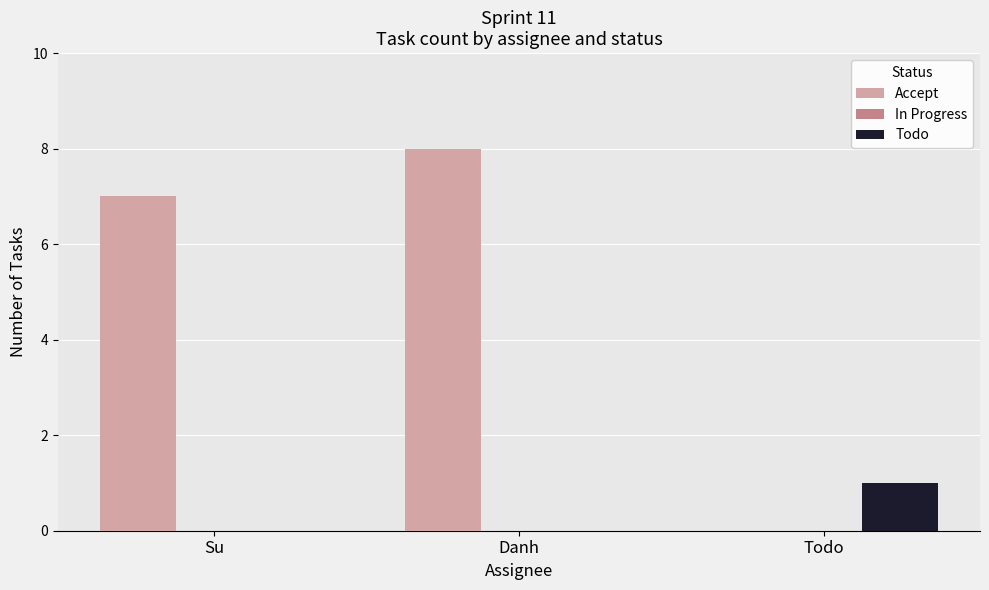

Count the number of categories in the chart.

3